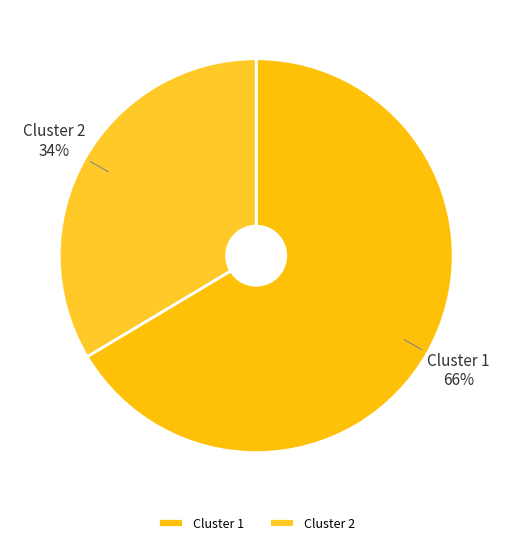

How many slices are in this pie chart?

2